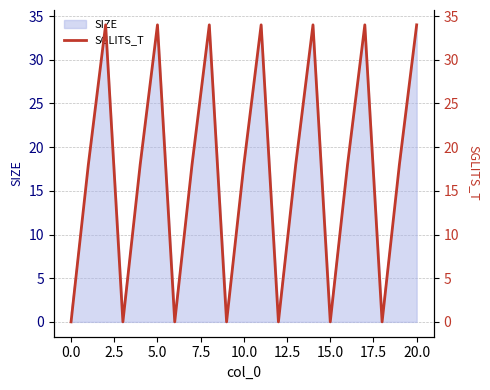

Is it true that SIZE equals 1 at 0.0?

True